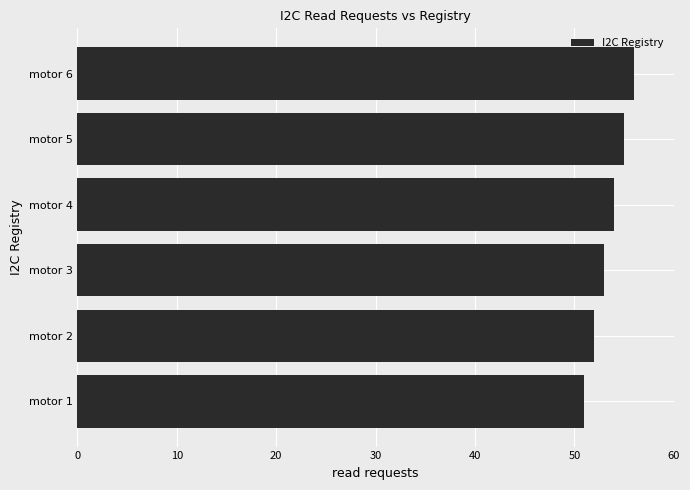

What is the change in value from motor 1 to motor 3?

+2